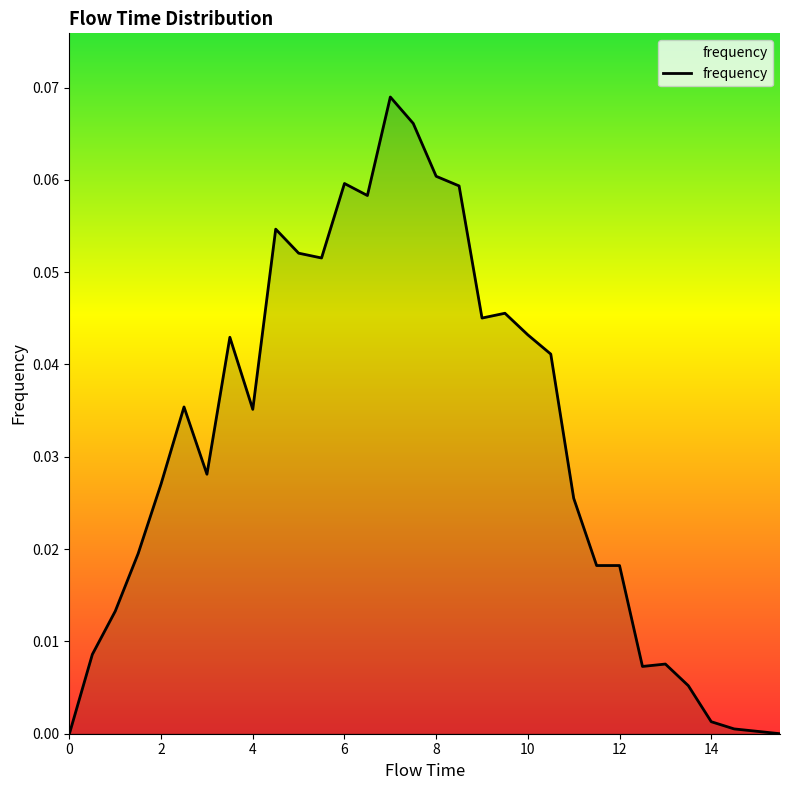

Does the chart display data point markers on the line(s)?

No